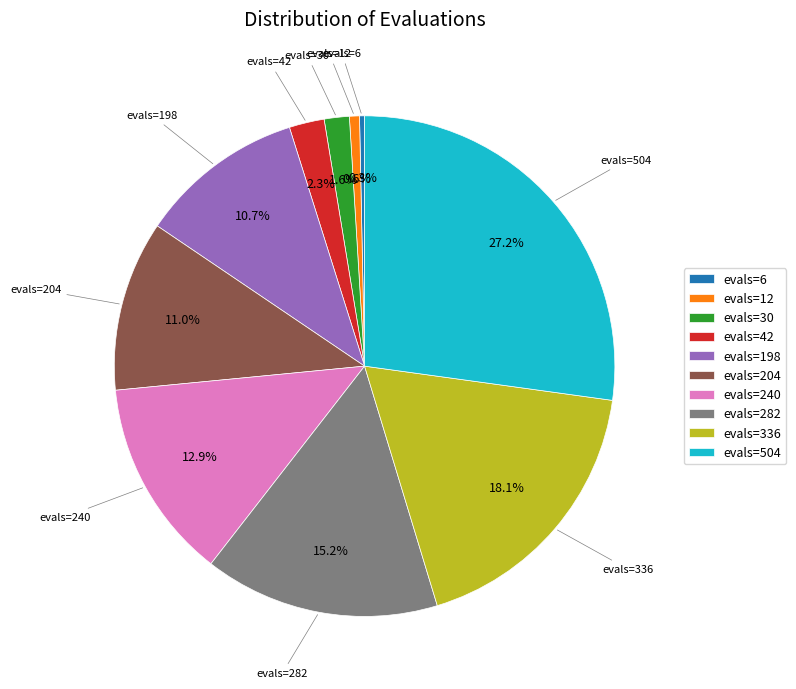

To the nearest percent, what is the combined percentage of evals=198 and evals=504?

38%